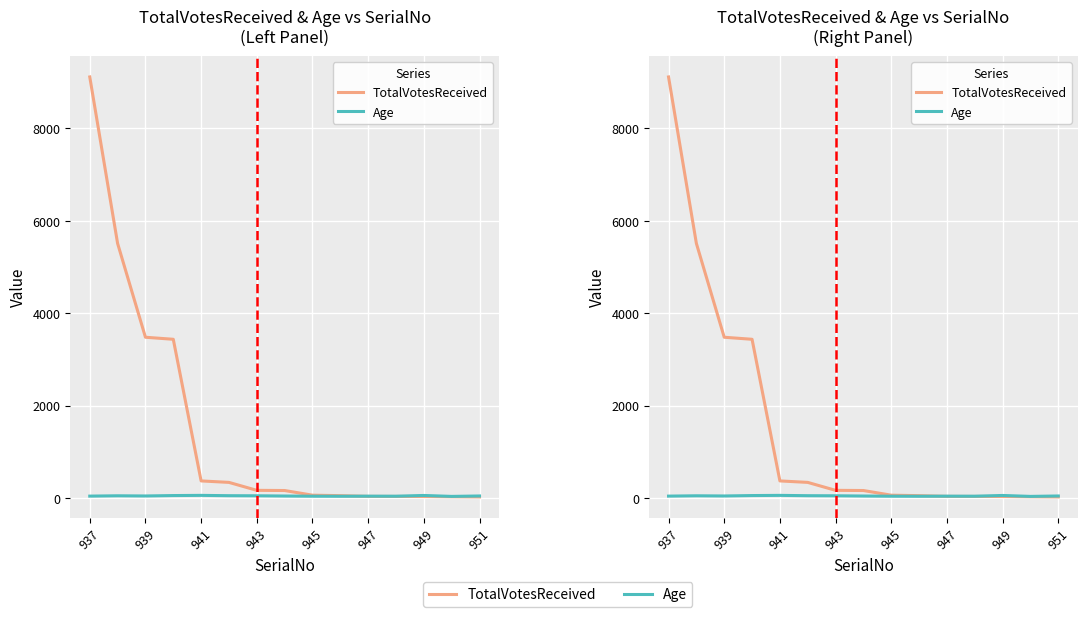

How many lines are shown in the chart?

2